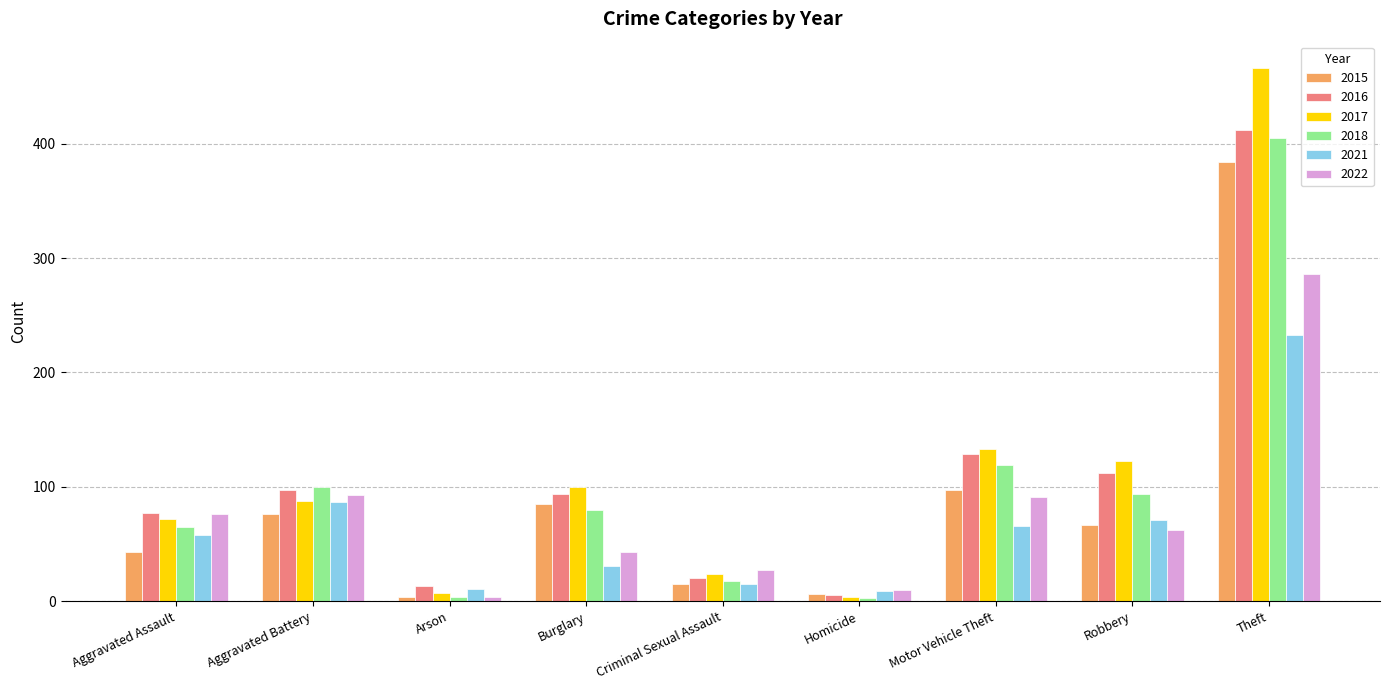

Between Arson and Burglary, which series saw the biggest shift?

2017